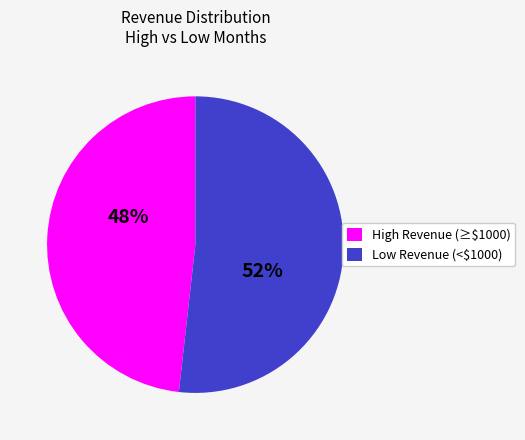

Is it true that Low Revenue (<$1000) is 52% of the pie?

True